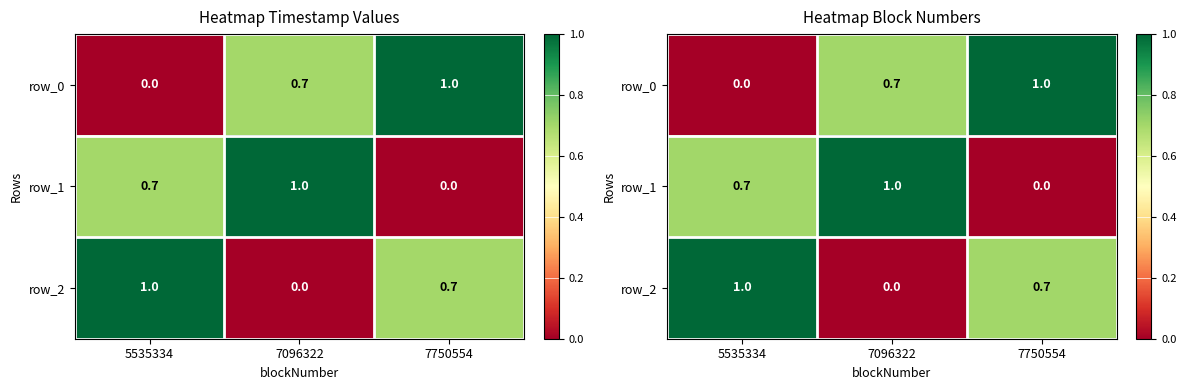

The value of row_2 at 7096322 is -0.5. True or false?

False